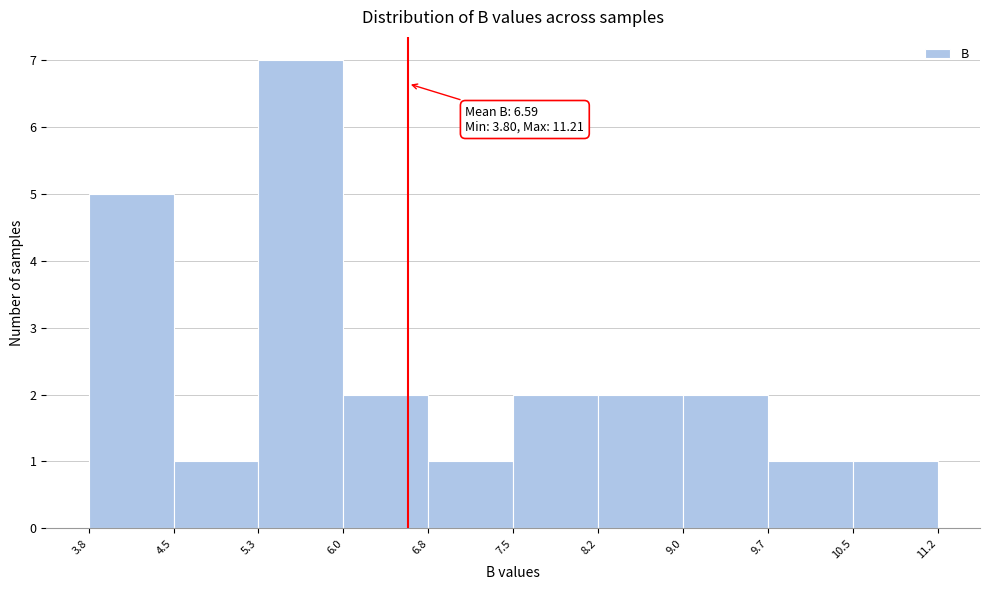

Which range on the x-axis has the tallest bar?

5.3 to 6.0